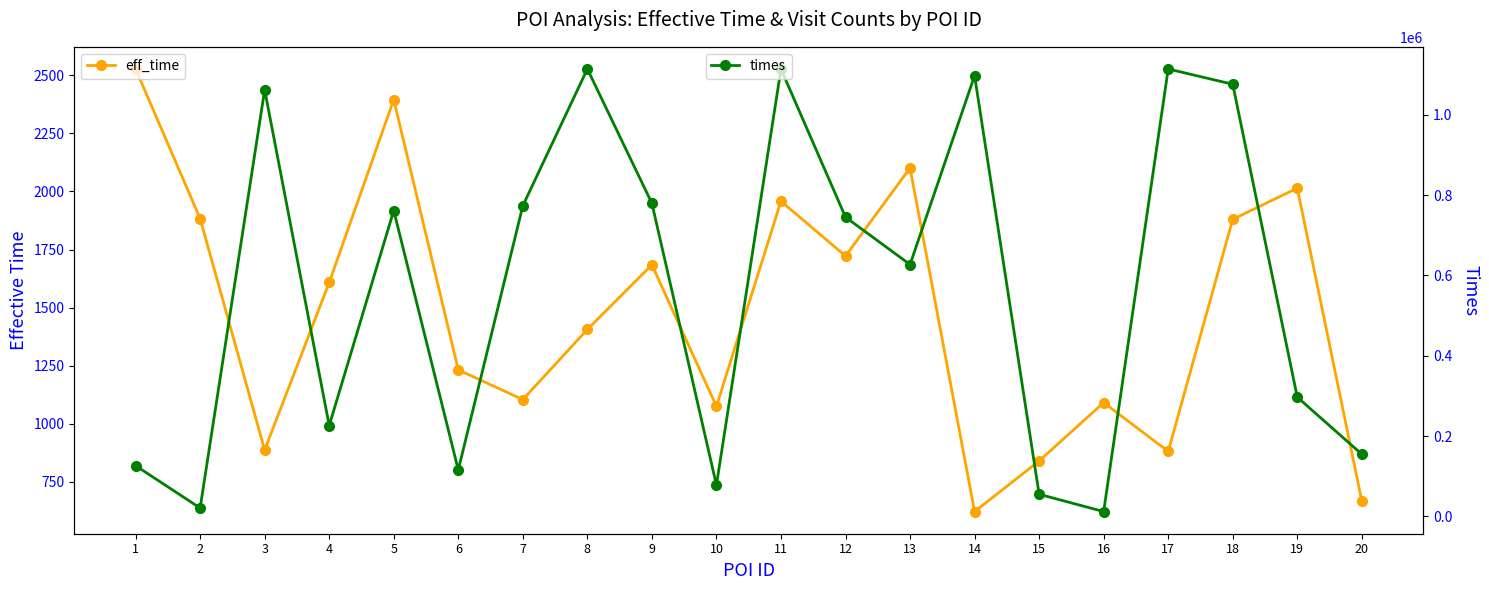

In eff_time, how many points are lower than both neighbors (excluding endpoints)?

6